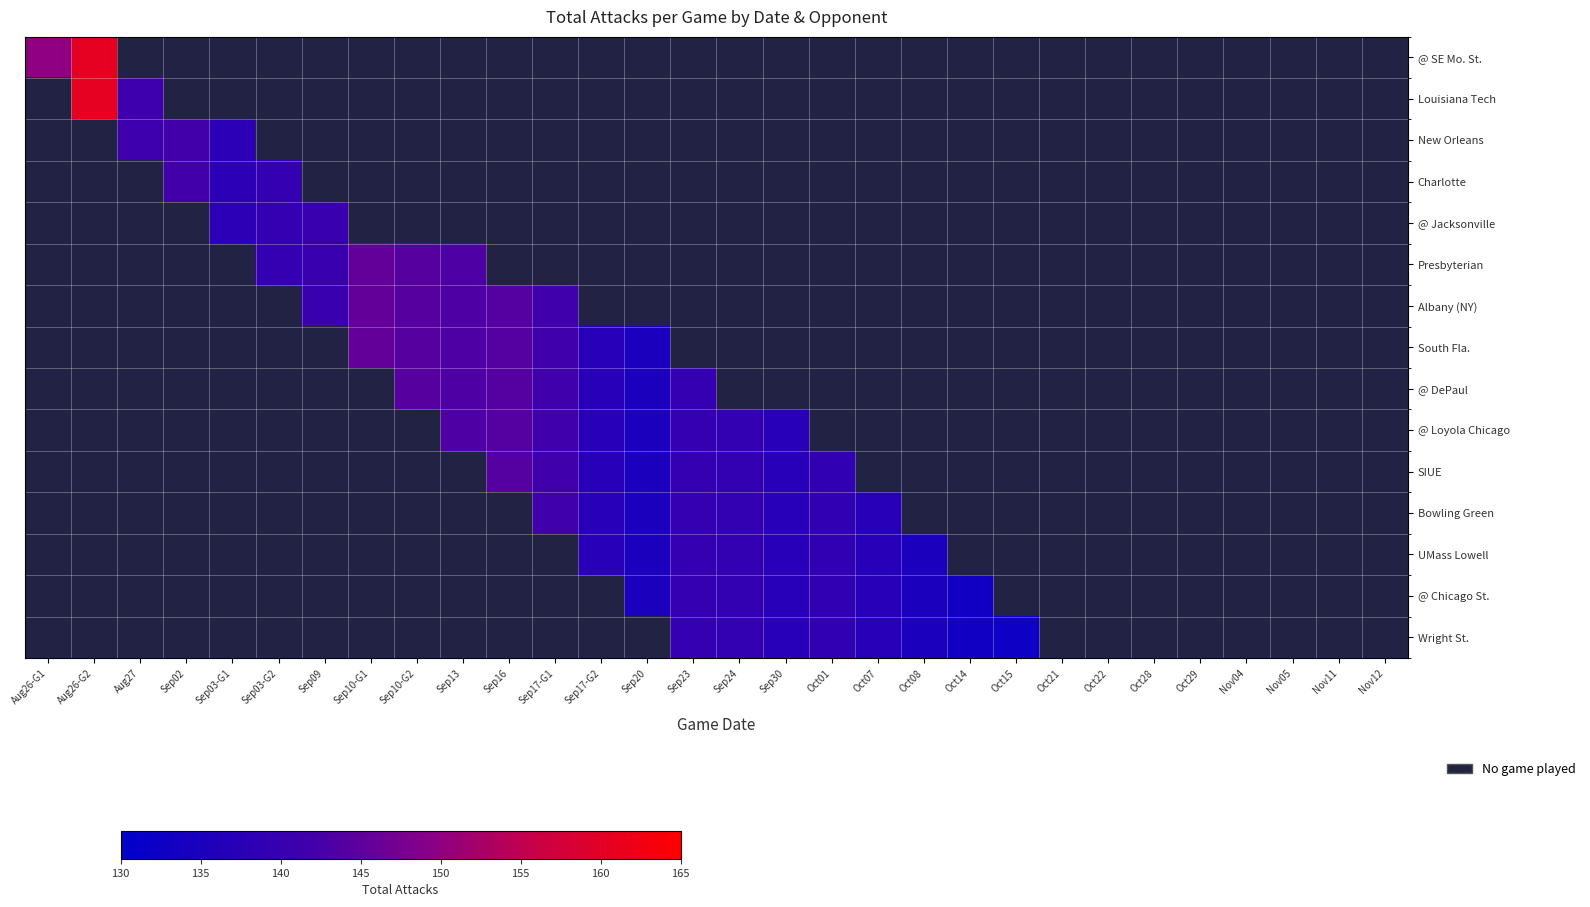

At which label does Bowling Green first exceed 138?

Sep17-G1